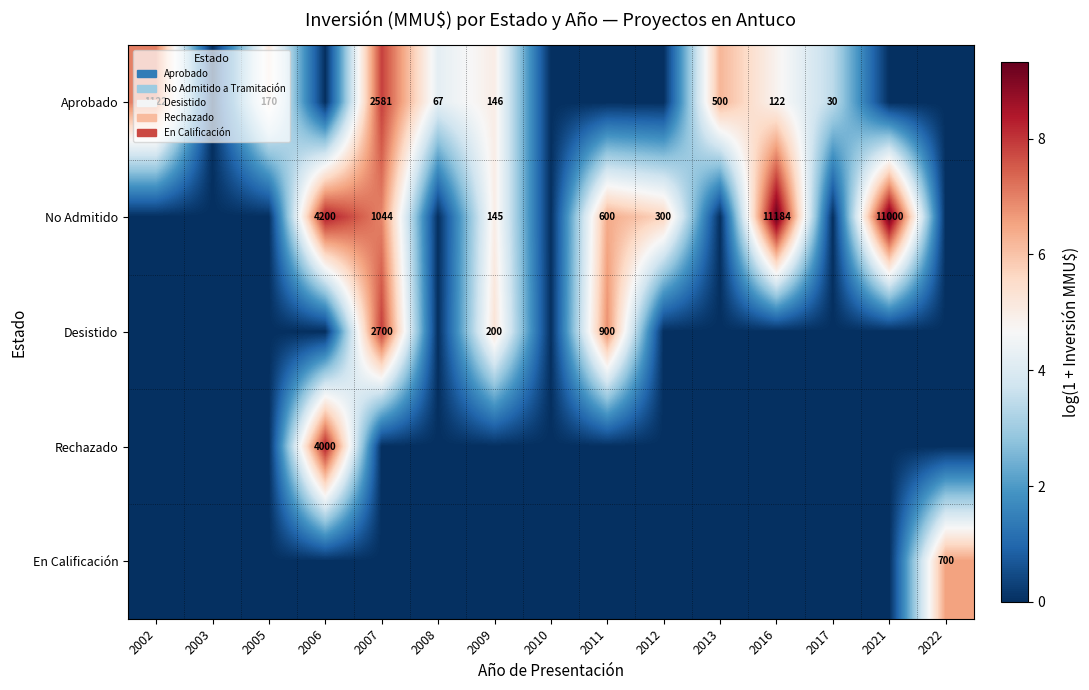

Count the number of categories in the chart.

15